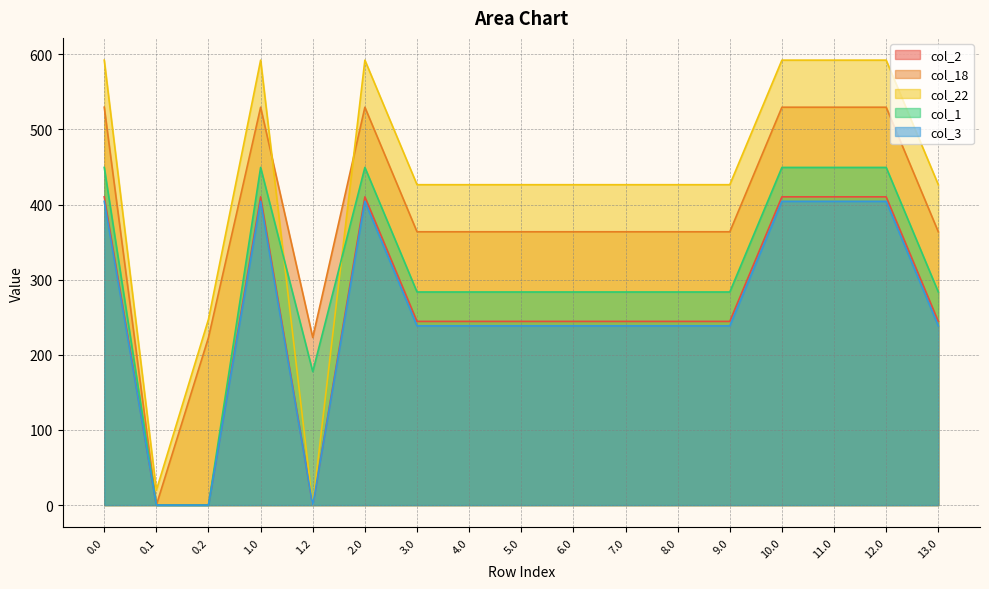

What is the difference between the maximum and minimum values in the col_18 series?

529.6